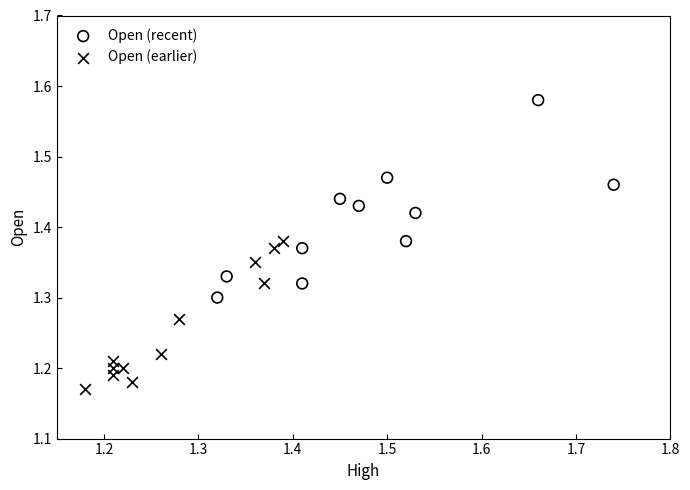

Which series contains the lowest Y value?

Open (earlier)